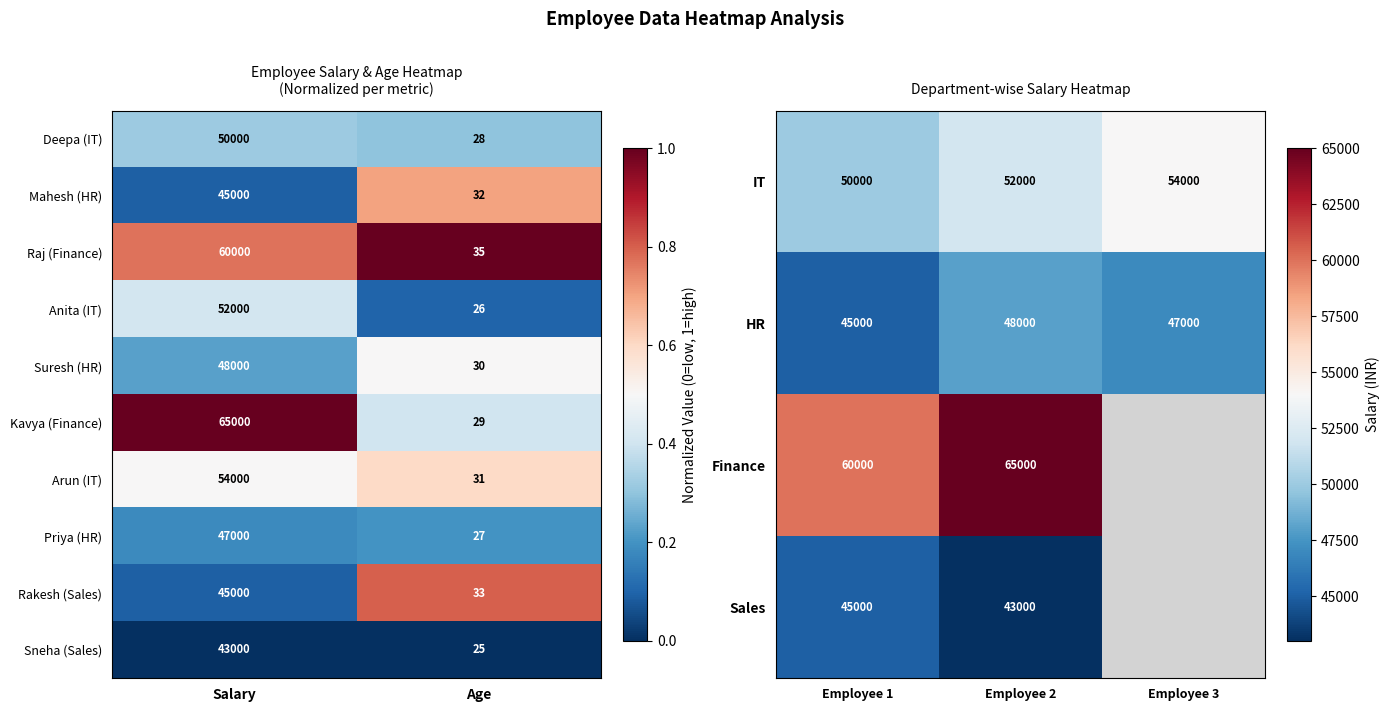

What is the difference between the maximum and second lowest values in the IT series?

2000